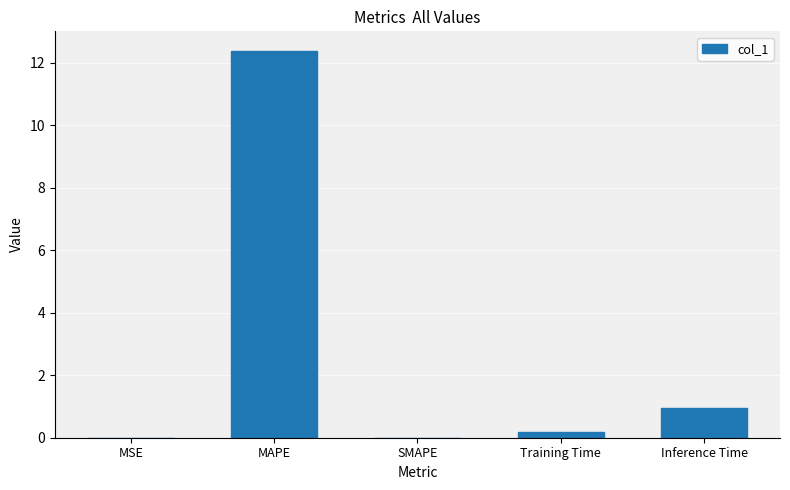

What is the sum of the values at SMAPE and MAPE?

12.4